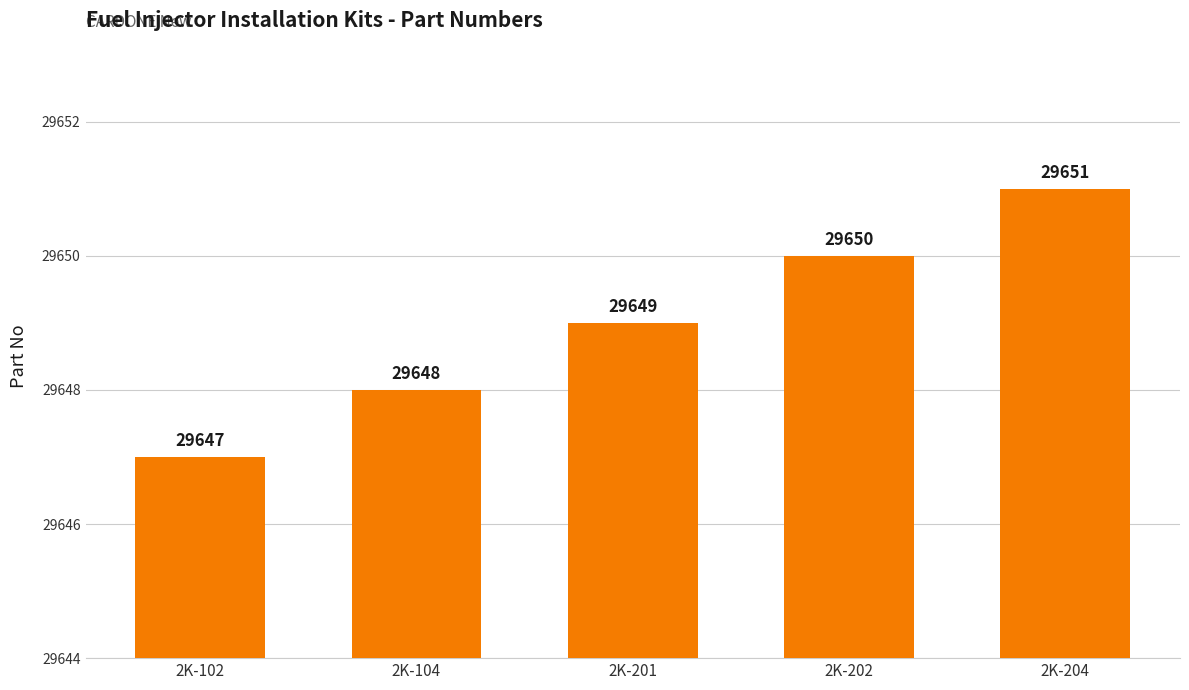

How many values are below 29649?

2